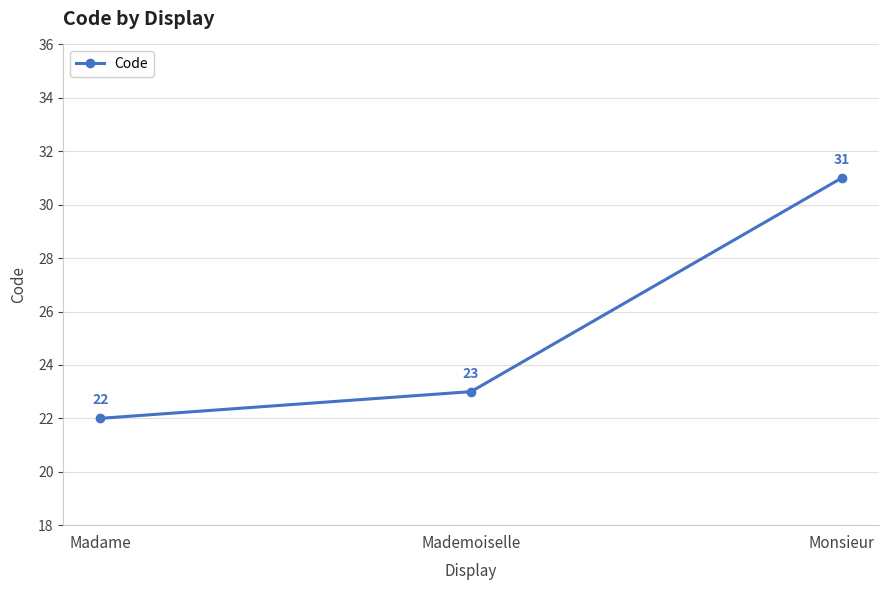

How many lines are shown in the chart?

1